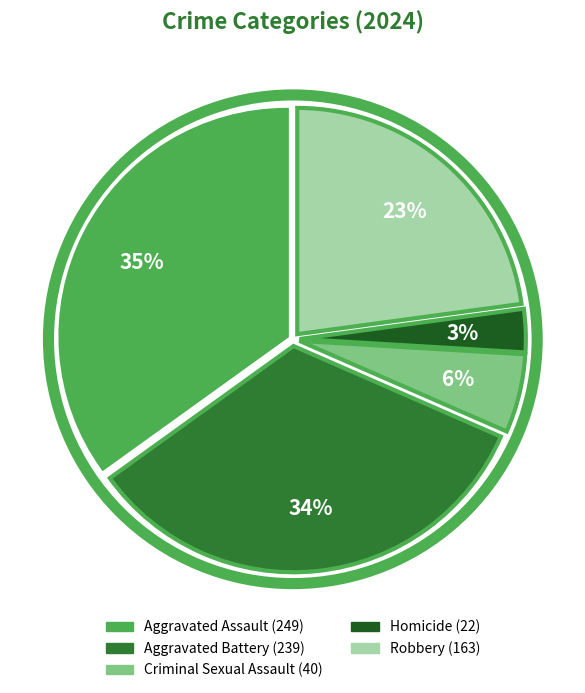

Is the sum of Aggravated Battery and Aggravated Assault greater than half?

Yes